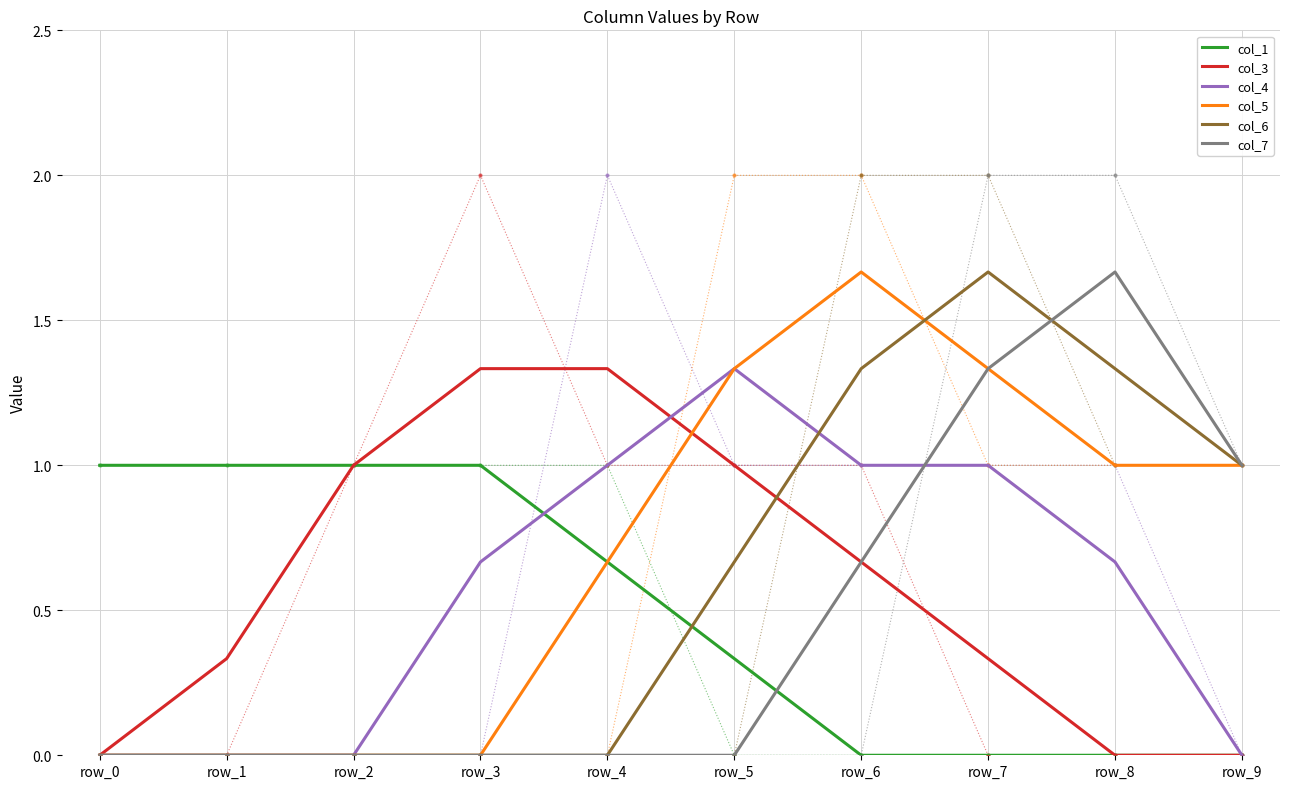

Rank the series at row_8 from highest to lowest value.

col_7, col_6, col_5, col_4, col_1, col_3